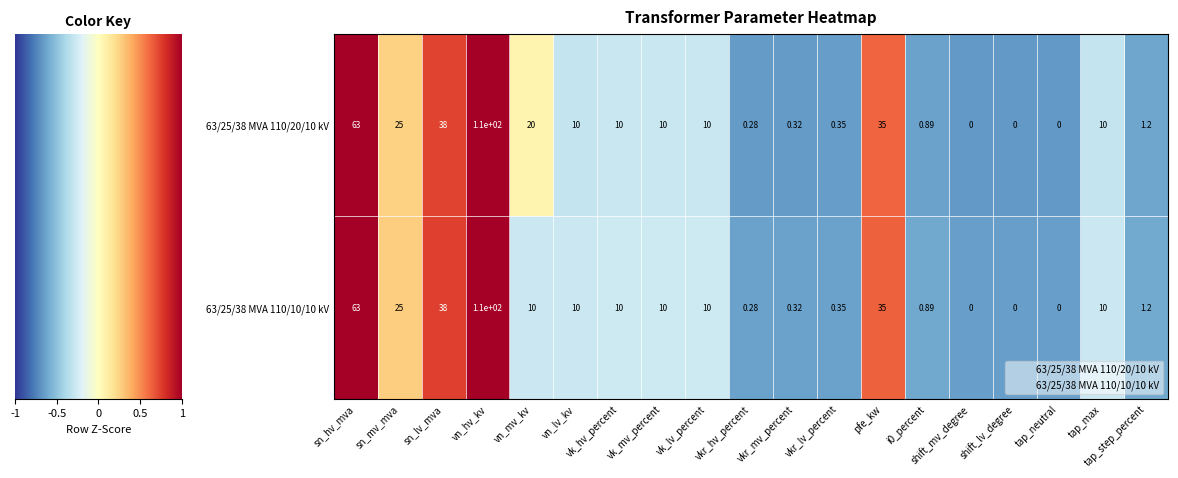

List the series in order of their overall mean, lowest first.

63/25/38 MVA 110/10/10 kV, 63/25/38 MVA 110/20/10 kV